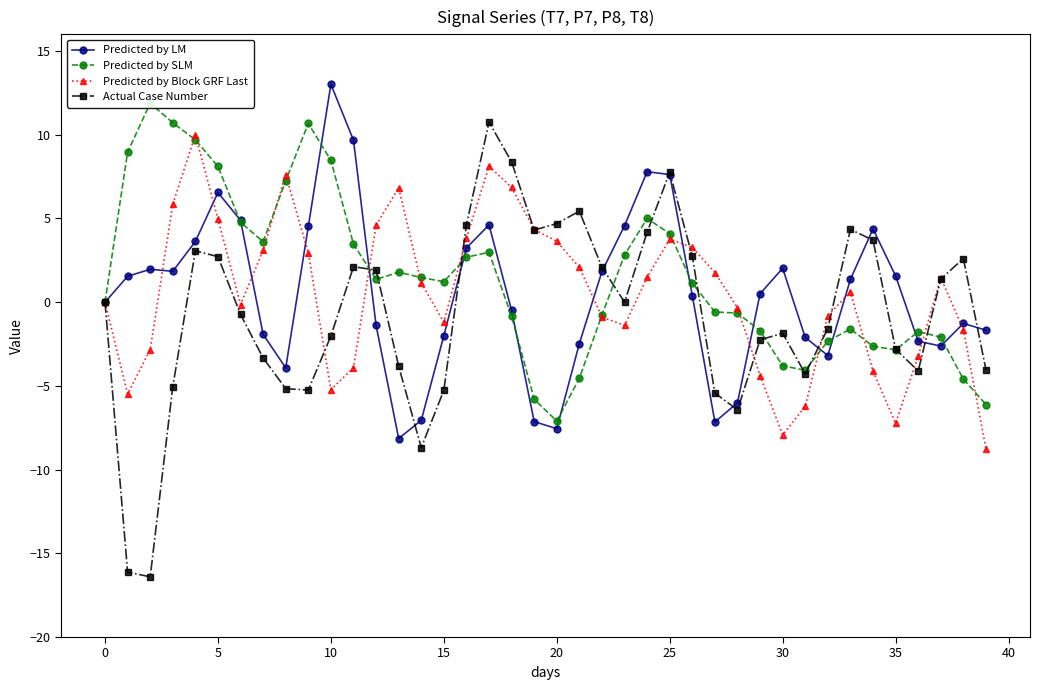

Which series has the largest total across all categories?

Predicted by SLM